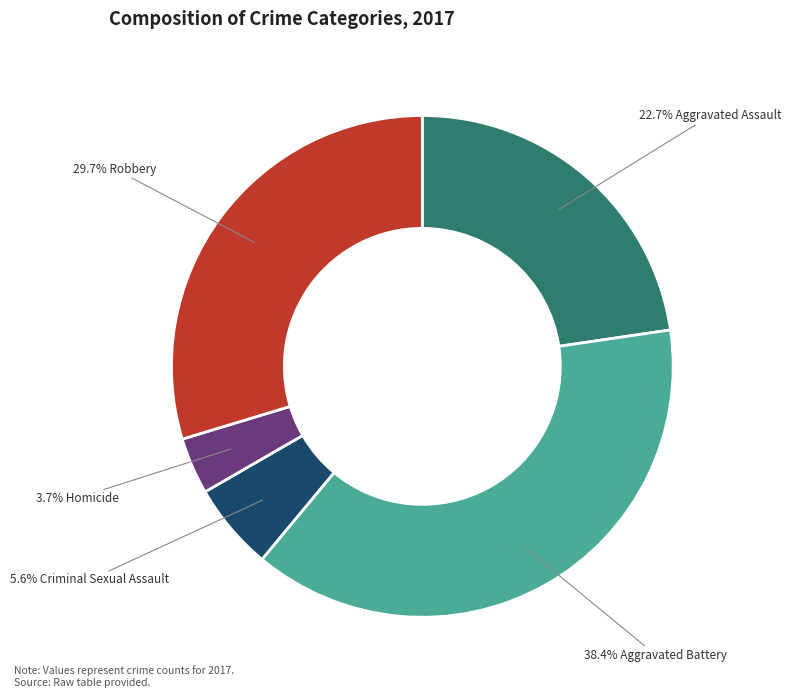

Does any single category account for the majority?

No